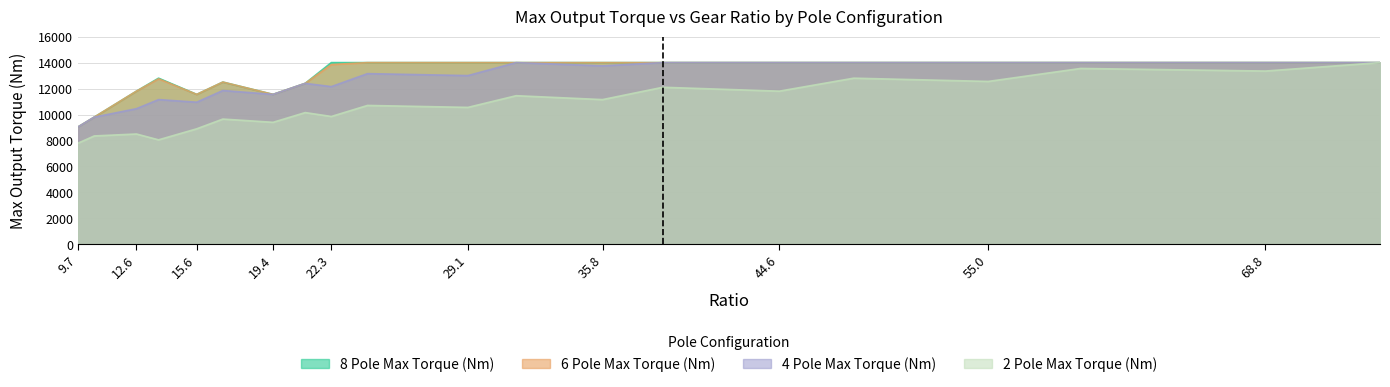

Reading left to right, what are all the values shown in this chart?

8 Pole Max Torque (Nm): 9.7=9050	10.5=9800	12.6=11800	13.7=12800	15.6=11550	16.9=12500	19.4=11550	21.0=12400	22.3=14000	24.1=14000	29.1=14000	31.5=14000	35.8=14000	38.8=14000	44.6=14000	48.3=14000	55.0=14000	59.6=14000	68.8=14000	74.5=14000
6 Pole Max Torque (Nm): 9.7=9050	10.5=9800	12.6=11800	13.7=12750	15.6=11550	16.9=12500	19.4=11550	21.0=12400	22.3=13850	24.1=14000	29.1=14000	31.5=14000	35.8=14000	38.8=14000	44.6=14000	48.3=14000	55.0=14000	59.6=14000	68.8=14000	74.5=14000
4 Pole Max Torque (Nm): 9.7=9050	10.5=9800	12.6=10450	13.7=11150	15.6=10950	16.9=11850	19.4=11550	21.0=12400	22.3=12150	24.1=13150	29.1=13000	31.5=14000	35.8=13750	38.8=14000	44.6=14000	48.3=14000	55.0=14000	59.6=14000	68.8=14000	74.5=14000
2 Pole Max Torque (Nm): 9.7=7800	10.5=8350	12.6=8500	13.7=8050	15.6=8900	16.9=9650	19.4=9400	21.0=10150	22.3=9850	24.1=10700	29.1=10550	31.5=11450	35.8=11150	38.8=12100	44.6=11800	48.3=12800	55.0=12550	59.6=13550	68.8=13350	74.5=14000